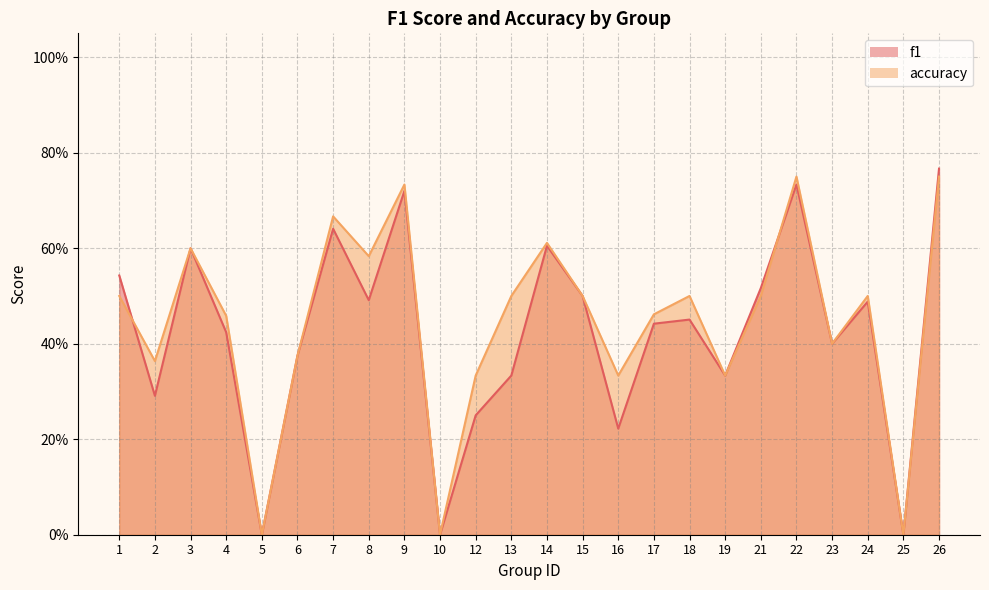

Which has a higher value, 5 or 3?

3